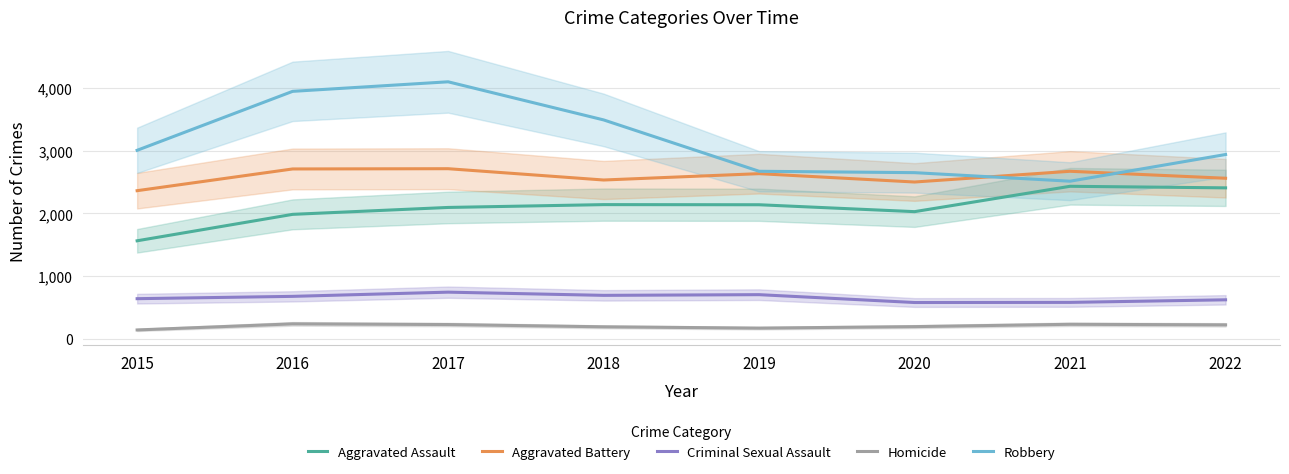

Reading left to right, extract all data points from this chart.

Aggravated Assault: 2015=1564	2016=1985	2017=2095	2018=2140	2019=2138	2020=2028	2021=2432	2022=2407
Aggravated Battery: 2015=2362	2016=2708	2017=2712	2018=2532	2019=2633	2020=2500	2021=2671	2022=2560
Criminal Sexual Assault: 2015=642	2016=679	2017=746	2018=695	2019=706	2020=581	2021=583	2022=624
Homicide: 2015=144	2016=241	2017=230	2018=194	2019=173	2020=197	2021=234	2022=225
Robbery: 2015=3005	2016=3944	2017=4096	2018=3489	2019=2671	2020=2649	2021=2513	2022=2938